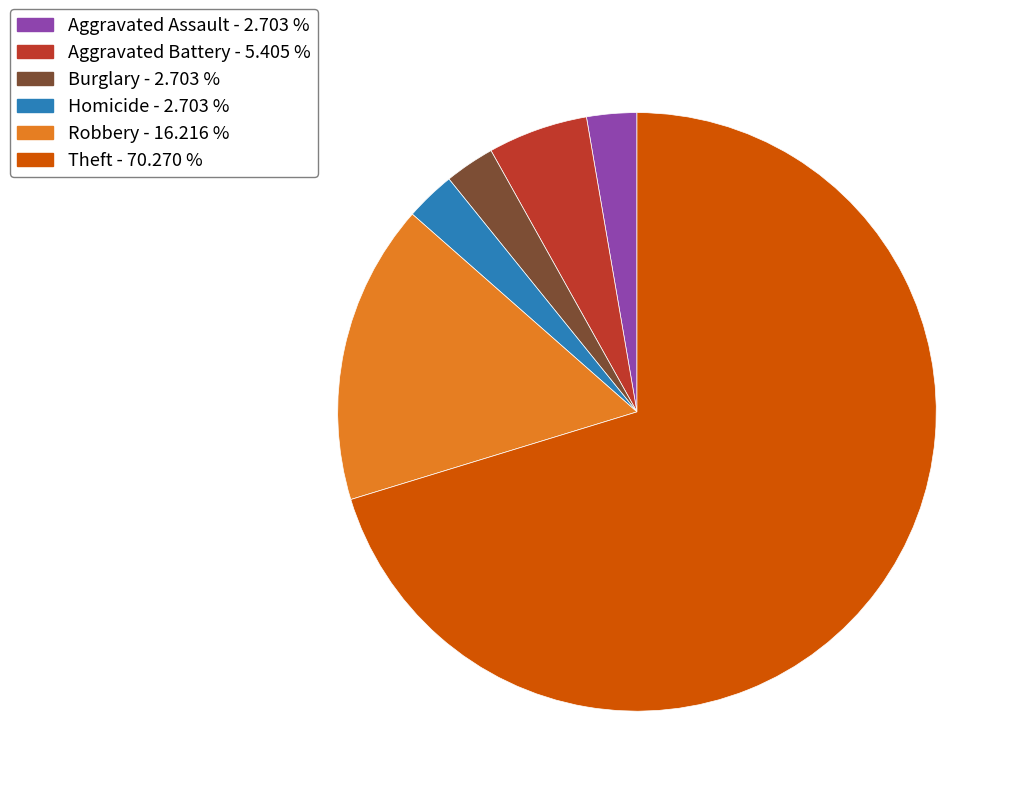

How many slices are in this pie chart?

6